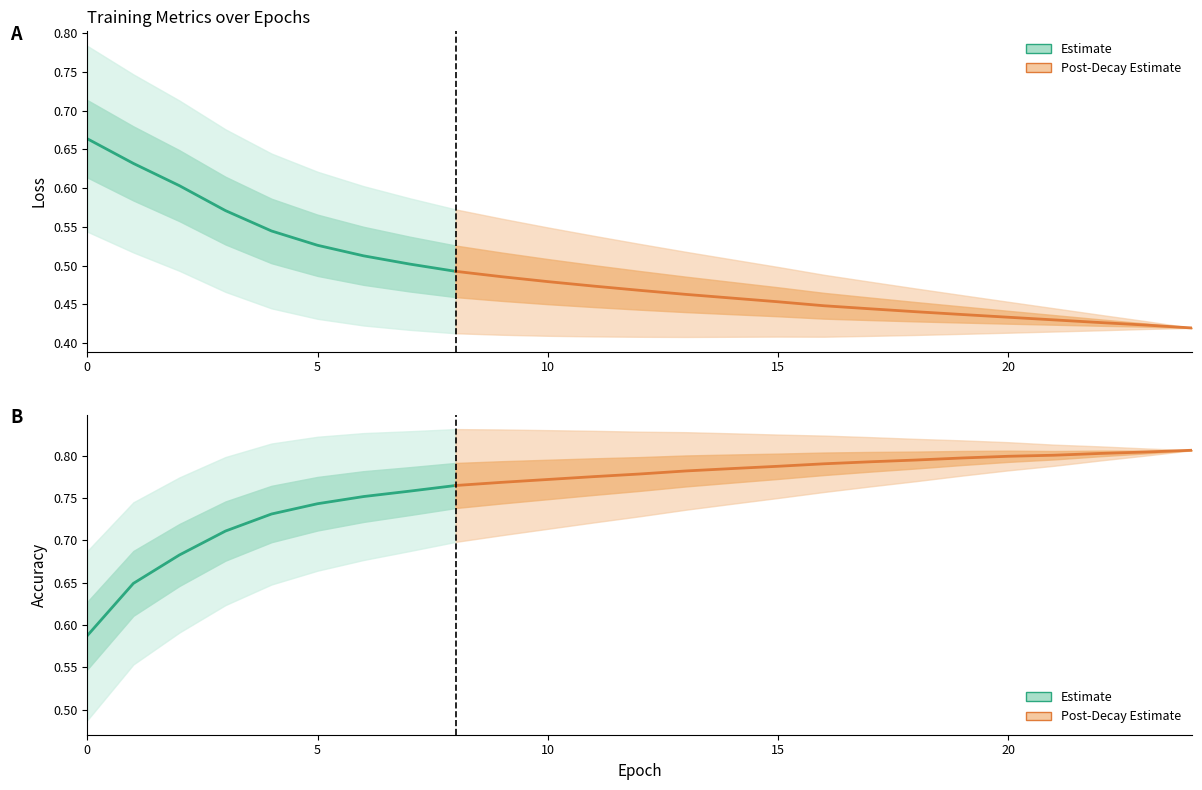

How many intersections are there between Loss and Accuracy?

1